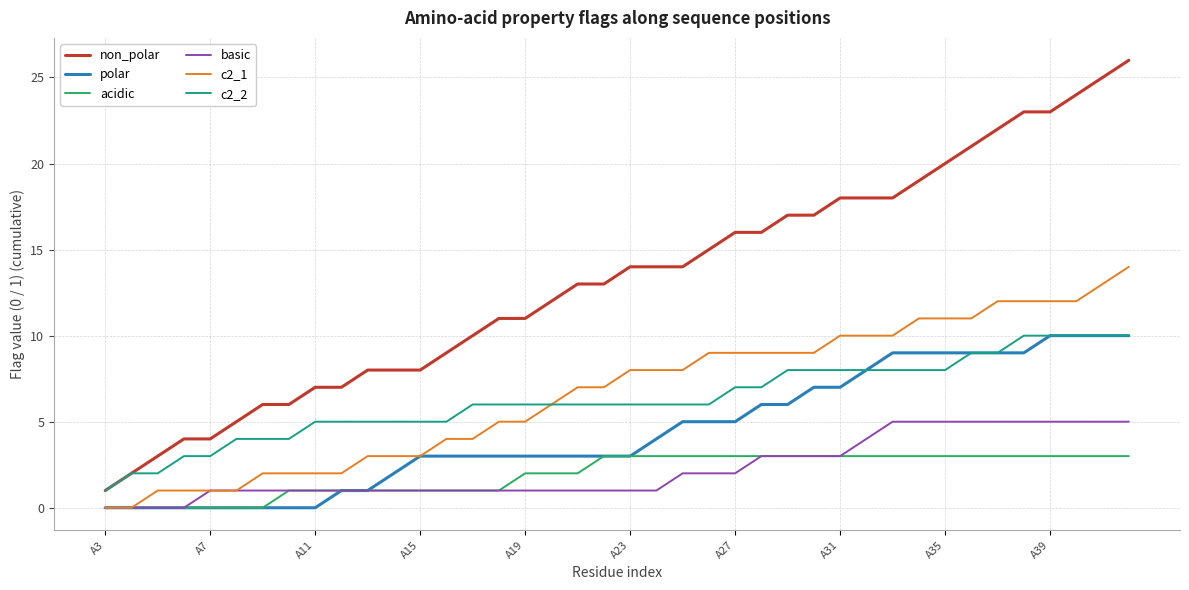

Which series has the largest total across all categories?

non_polar